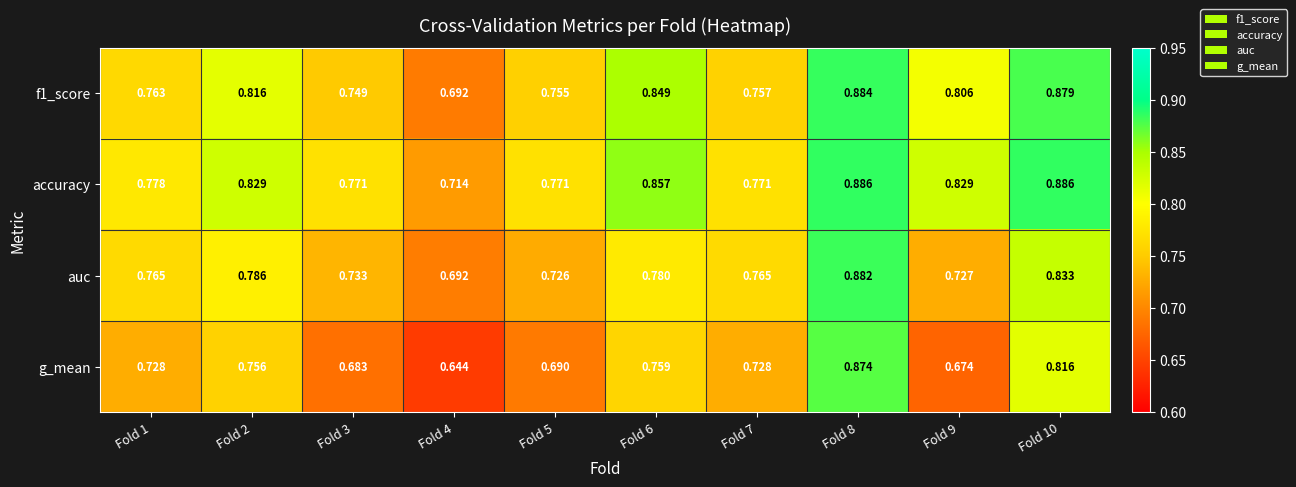

Which series has the largest range (max minus min)?

g_mean